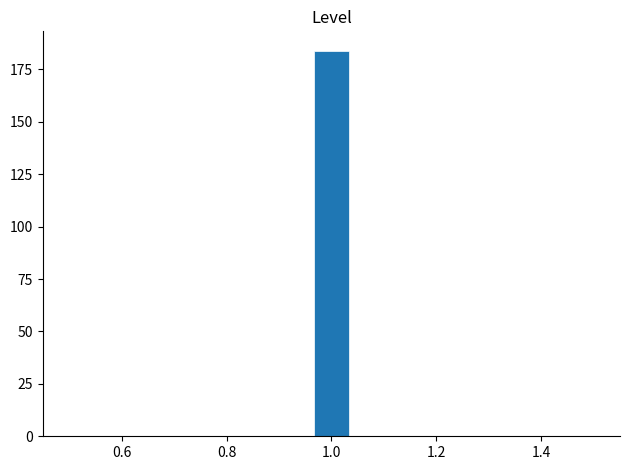

Read against the x-axis, roughly where is the centre of the tallest bar?

1.00